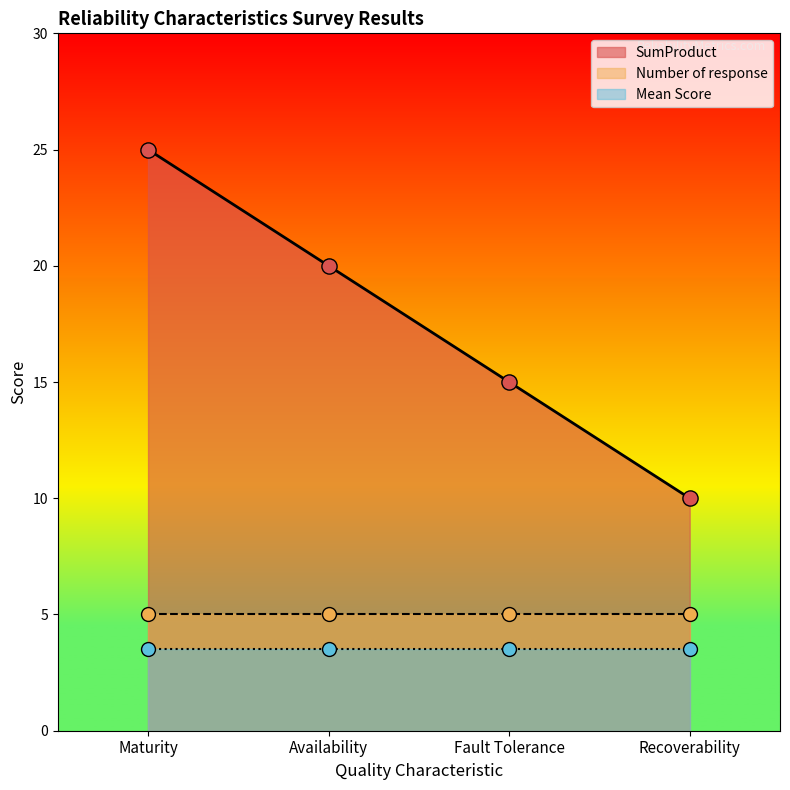

At which category is the sum across all series the highest?

Maturity